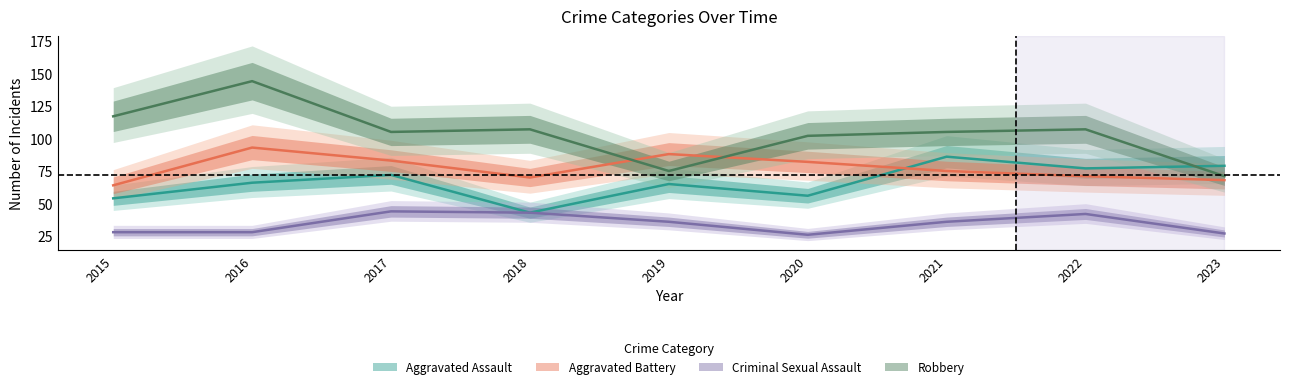

Rank the categories by Robbery value from highest to lowest.

2016, 2015, 2018, 2022, 2017, 2021, 2020, 2019, 2023